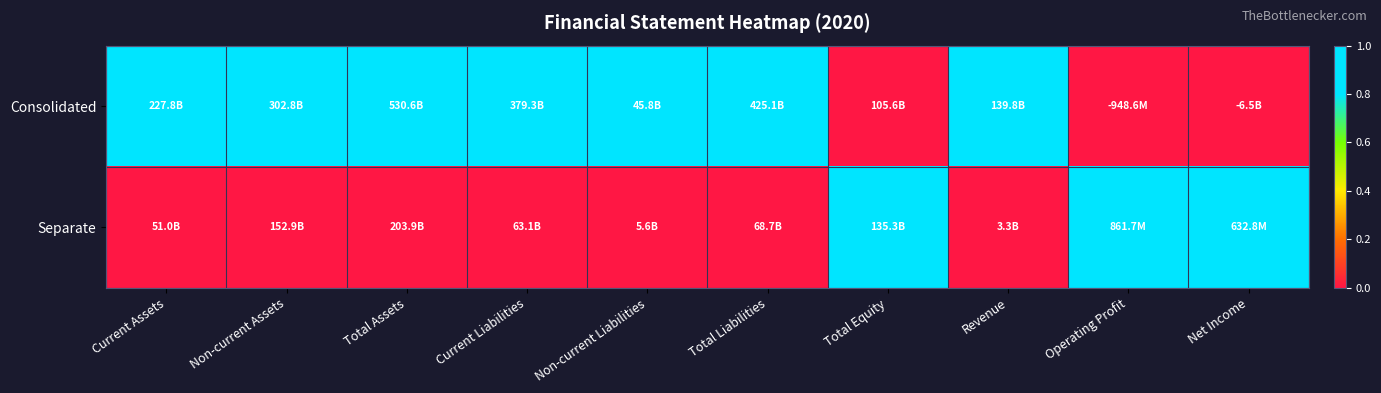

At Operating Profit, list the series in order from largest to smallest.

Separate, Consolidated